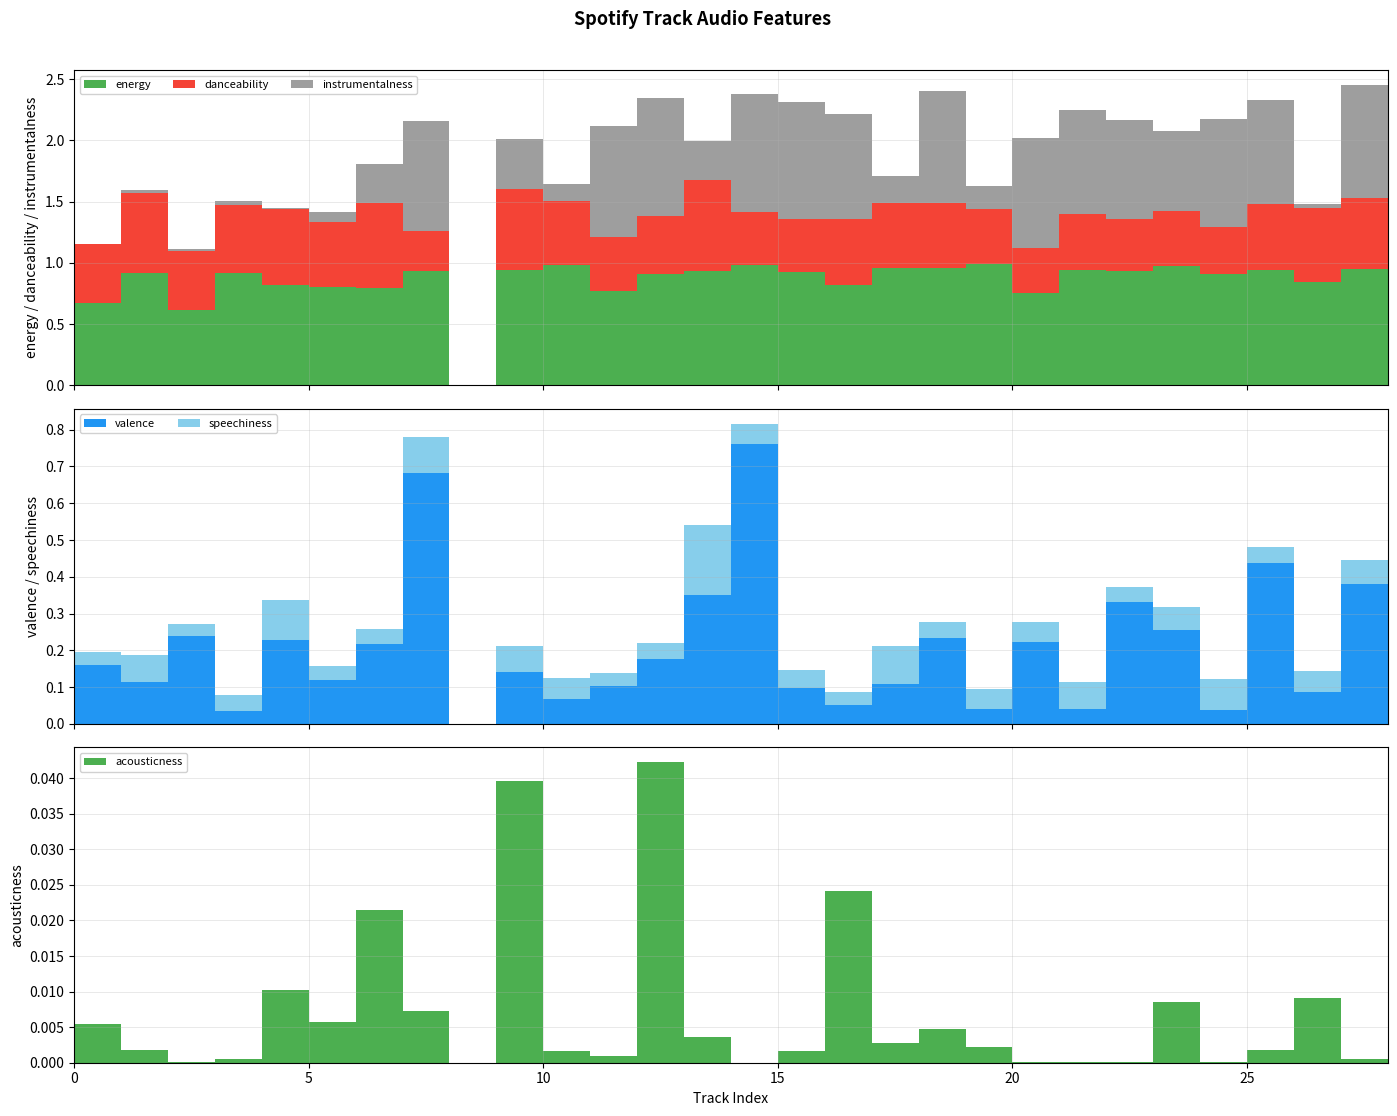

Reading left to right, list all the values displayed in this chart.

acousticness: 0.0	0.0	0.0	0.0	0.0	0.0	0.0	0.0	0.0	0.0	0.0	0.0	0.0	0.0	0.0	0.0	0.0	0.0	0.0	0.0	0.0	0.0	0.0	0.0	0.0	0.0	0.0	0.0	0.0
energy: 0.7	0.9	0.6	0.9	0.8	0.8	0.8	0.9	0.0	0.9	1.0	0.8	0.9	0.9	1.0	0.9	0.8	1.0	1.0	1.0	0.8	0.9	0.9	1.0	0.9	0.9	0.8	1.0	1.0
instrumentalness: 0.0	0.0	0.0	0.0	0.0	0.1	0.3	0.9	0.0	0.4	0.1	0.9	1.0	0.3	1.0	1.0	0.9	0.2	0.9	0.2	0.9	0.9	0.8	0.7	0.9	0.9	0.0	0.9	0.8
danceability: 0.5	0.7	0.5	0.6	0.6	0.5	0.7	0.3	0.0	0.7	0.5	0.4	0.5	0.7	0.4	0.4	0.5	0.5	0.5	0.4	0.4	0.5	0.4	0.5	0.4	0.5	0.6	0.6	0.4
valence: 0.2	0.1	0.2	0.0	0.2	0.1	0.2	0.7	0.0	0.1	0.1	0.1	0.2	0.4	0.8	0.1	0.1	0.1	0.2	0.0	0.2	0.0	0.3	0.3	0.0	0.4	0.1	0.4	0.1
speechiness: 0.0	0.1	0.0	0.0	0.1	0.0	0.0	0.1	0.0	0.1	0.1	0.0	0.0	0.2	0.1	0.0	0.0	0.1	0.0	0.1	0.1	0.1	0.0	0.1	0.1	0.0	0.1	0.1	0.1